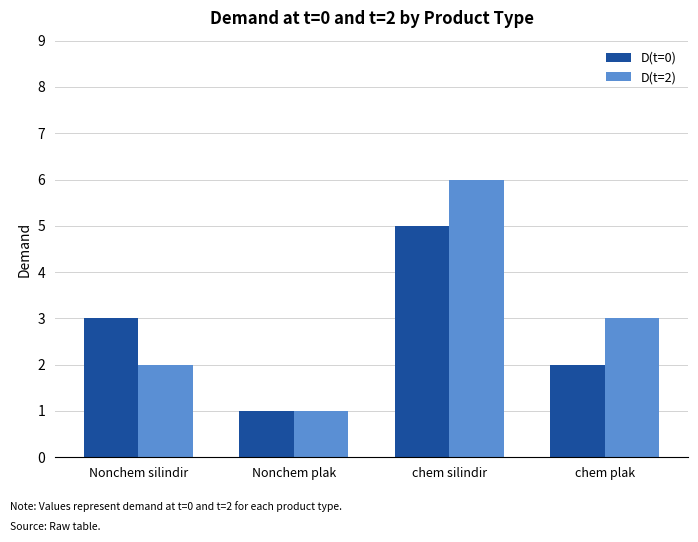

Reading left to right, what are all the values shown in this chart?

D(t=0): Nonchem silindir=3	Nonchem plak=1	chem silindir=5	chem plak=2
D(t=2): Nonchem silindir=2	Nonchem plak=1	chem silindir=6	chem plak=3